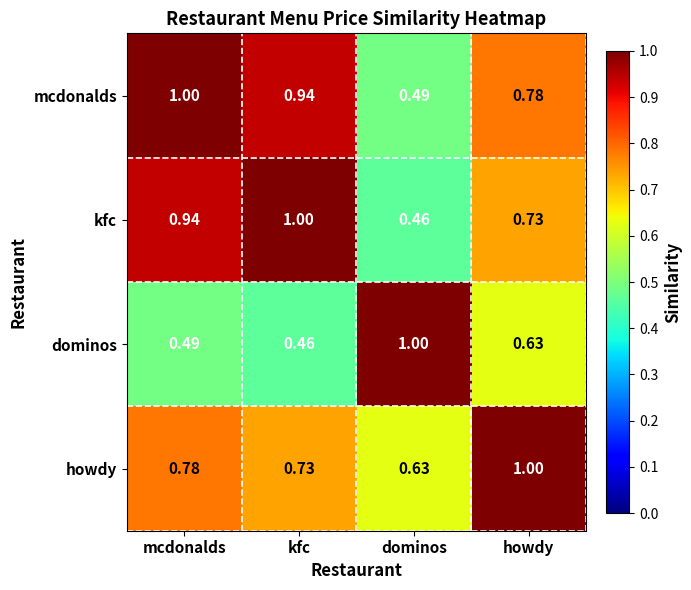

At which label does mcdonalds reach its peak?

mcdonalds